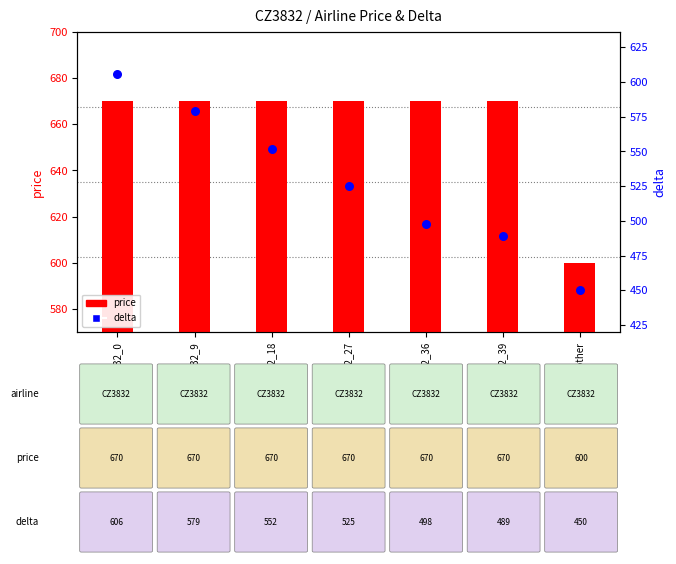

What is the total value across all series at CZ3832_27?

1195